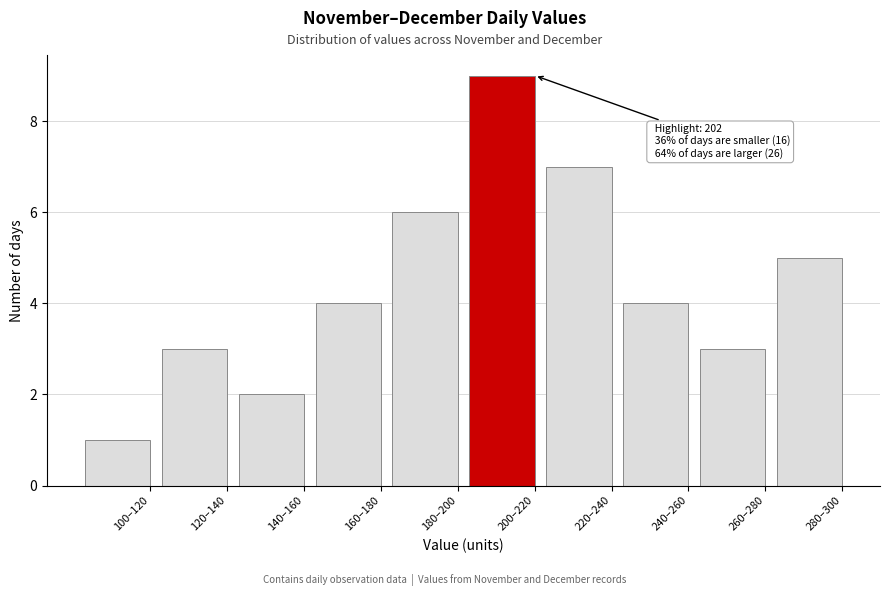

Reading right to left, list all the values displayed in this chart.

280–300=5	260–280=3	240–260=4	220–240=7	200–220=9	180–200=6	160–180=4	140–160=2	120–140=3	100–120=1